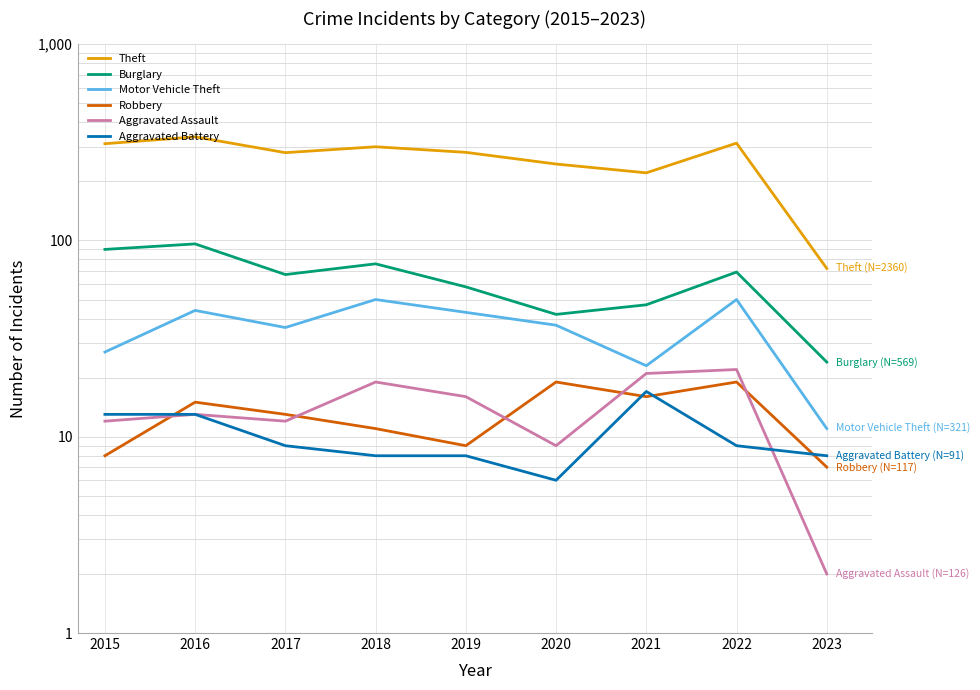

What is the difference between the highest and lowest values at 2019?

273